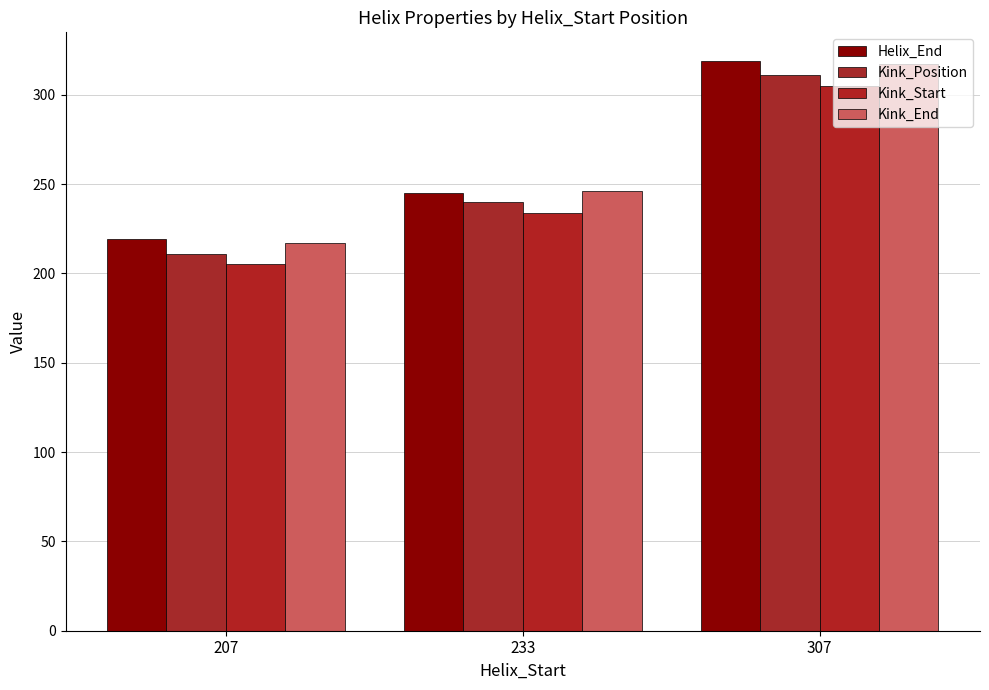

The Helix_End series shows 166 at 307. True or false?

False